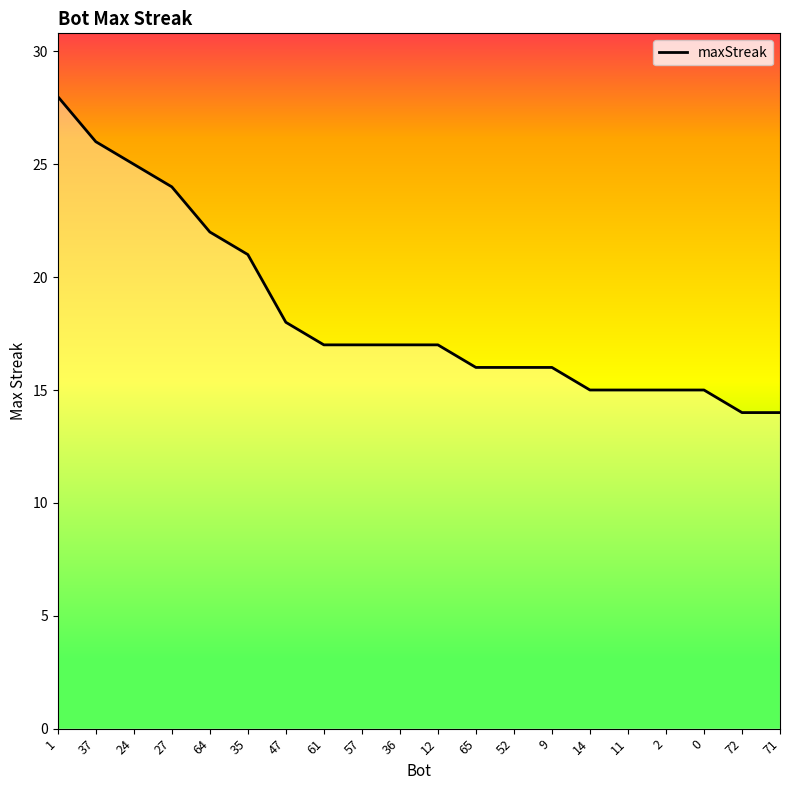

Reading left to right, list all the values displayed in this chart.

1=28	37=26	24=25	27=24	64=22	35=21	47=18	61=17	57=17	36=17	12=17	65=16	52=16	9=16	14=15	11=15	2=15	0=15	72=14	71=14